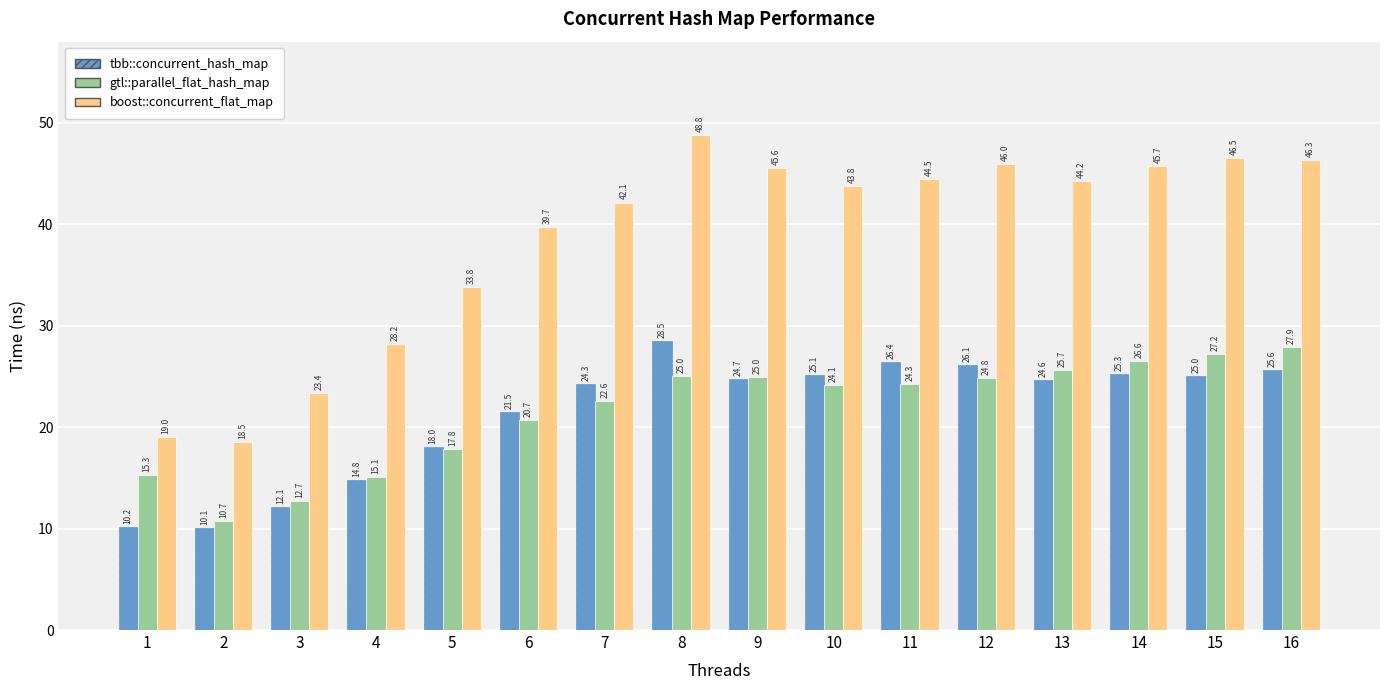

Which label corresponds to the largest value in the chart?

8